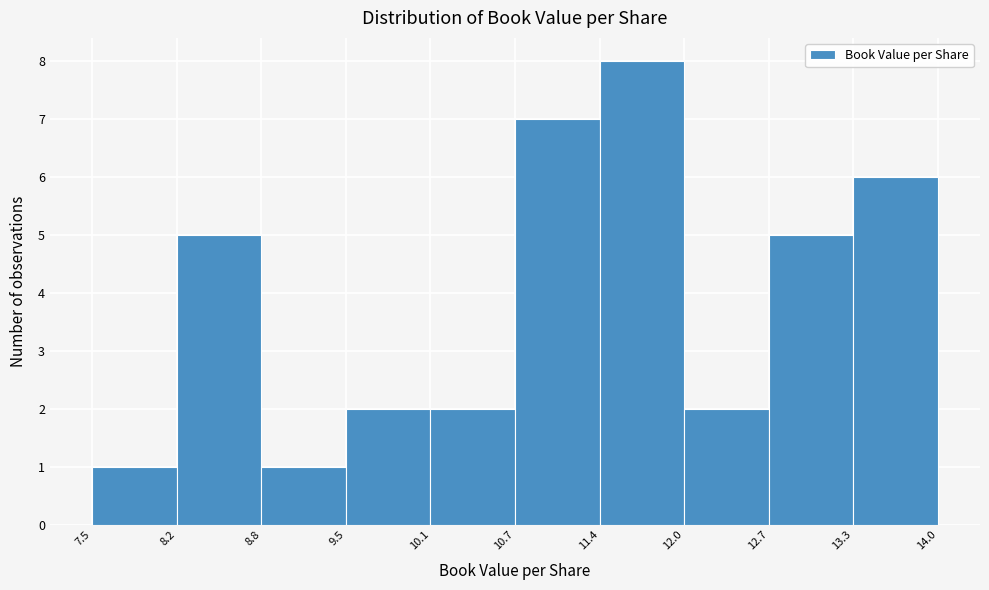

Reading left to right, transcribe this chart: for each bar, give the range it covers on the x-axis and its height. The values are not printed on the chart, so give them approximately, as read against the axis.

7.5 to 8.2: 1
8.2 to 8.8: 5
8.8 to 9.5: 1
9.5 to 10.1: 2
10.1 to 10.7: 2
10.7 to 11.4: 7
11.4 to 12.0: 8
12.0 to 12.7: 2
12.7 to 13.3: 5
13.3 to 14.0: 6